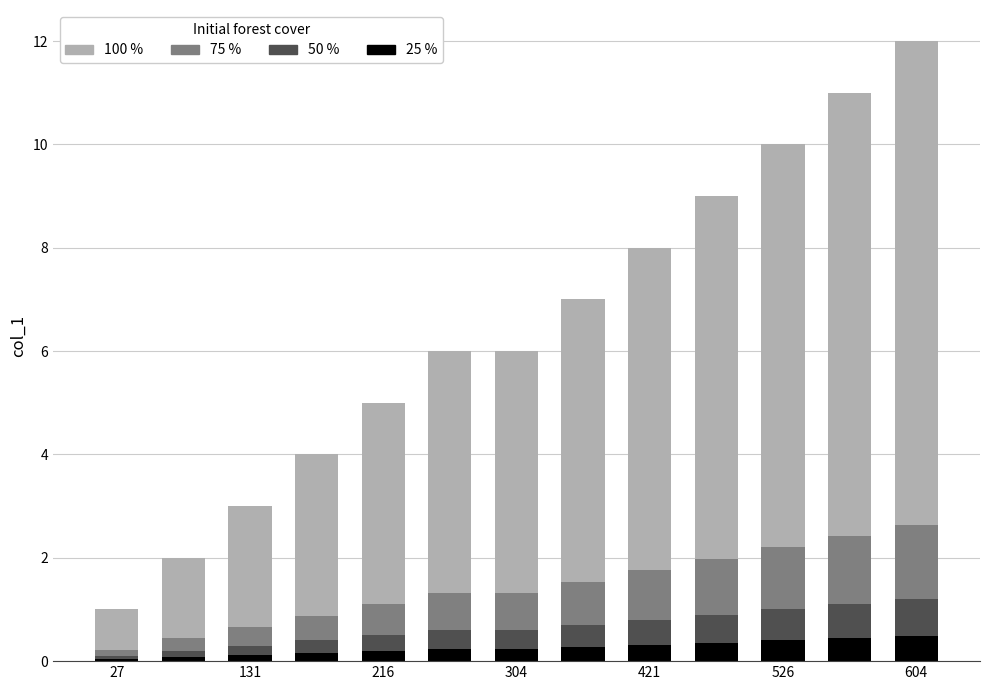

What is the highest value of the 25 % series?

0.5